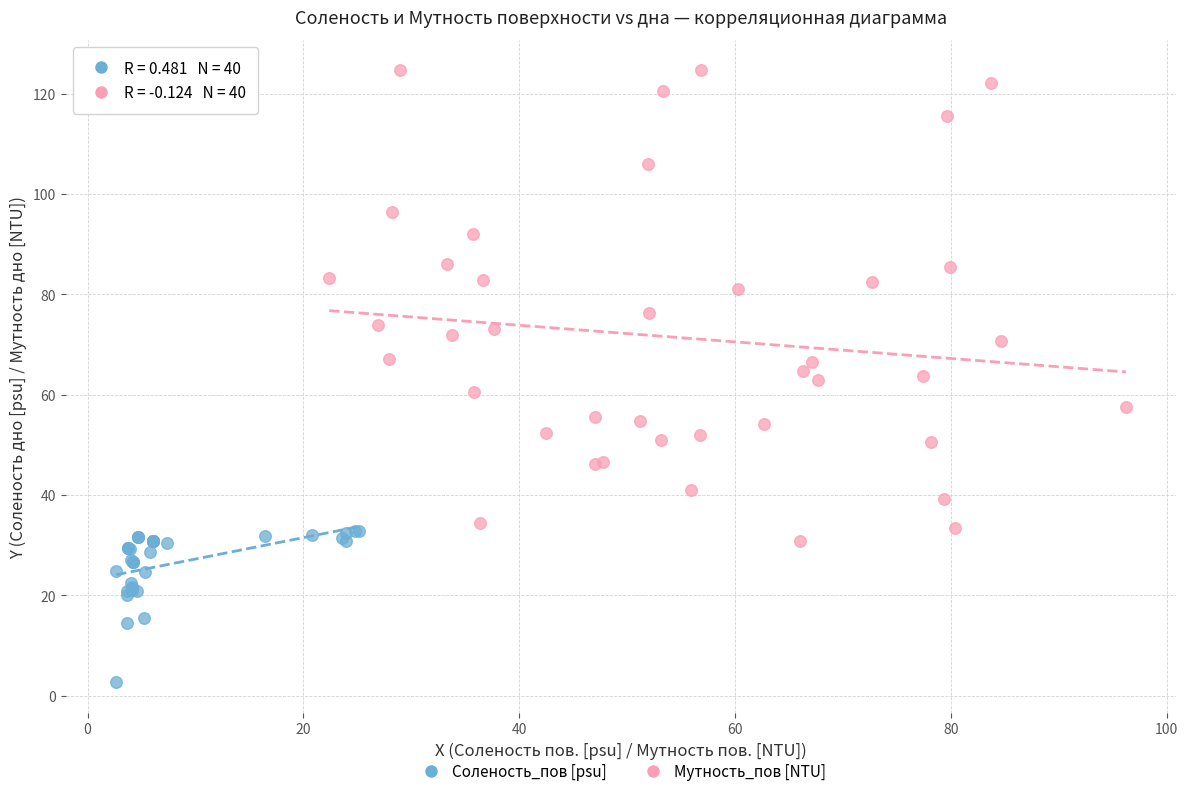

What are all the series names shown in the legend?

Соленость_пов [psu], Мутность_пов [NTU]